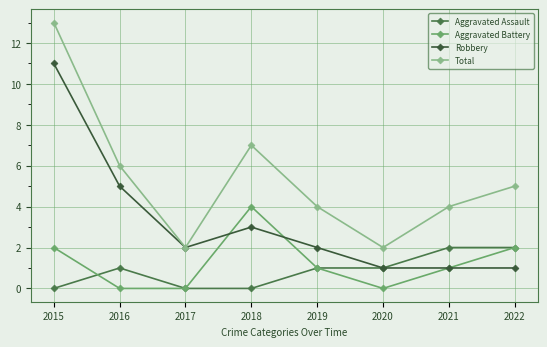

True or false: Robbery has a value of 4 at 2019.

False